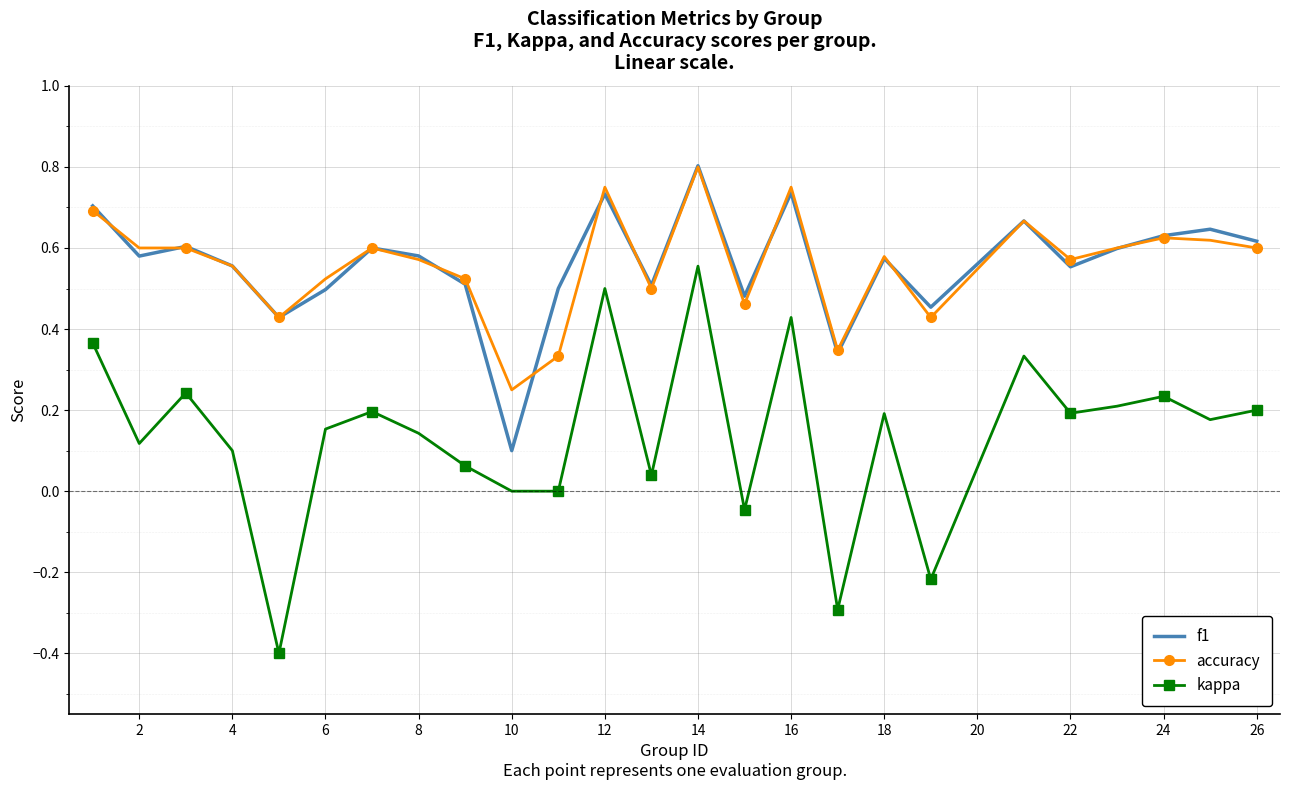

What is the minimum value shown in the chart?

-0.4